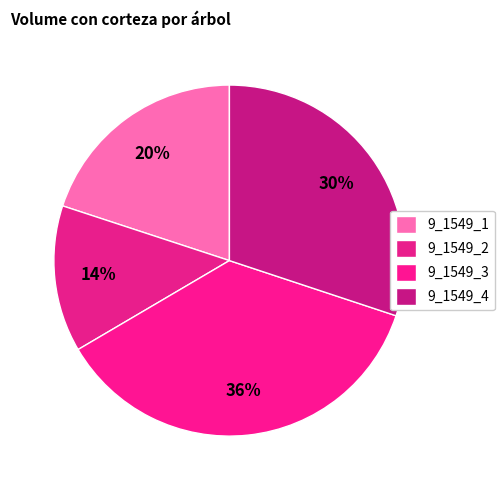

Is it true that 9_1549_1 is 35% of the pie?

False